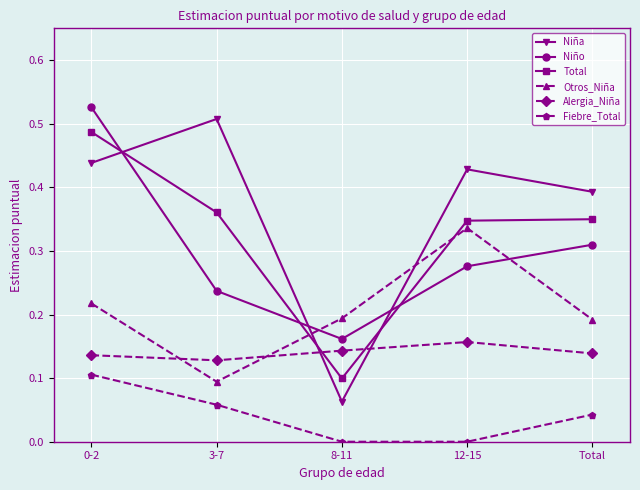

Where is the first local minimum for Total?

8-11